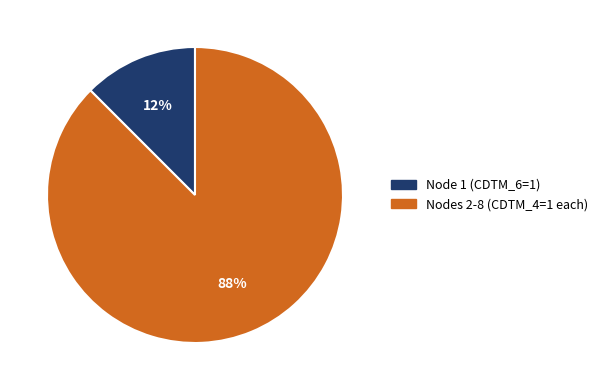

How many segments does this pie chart have?

2